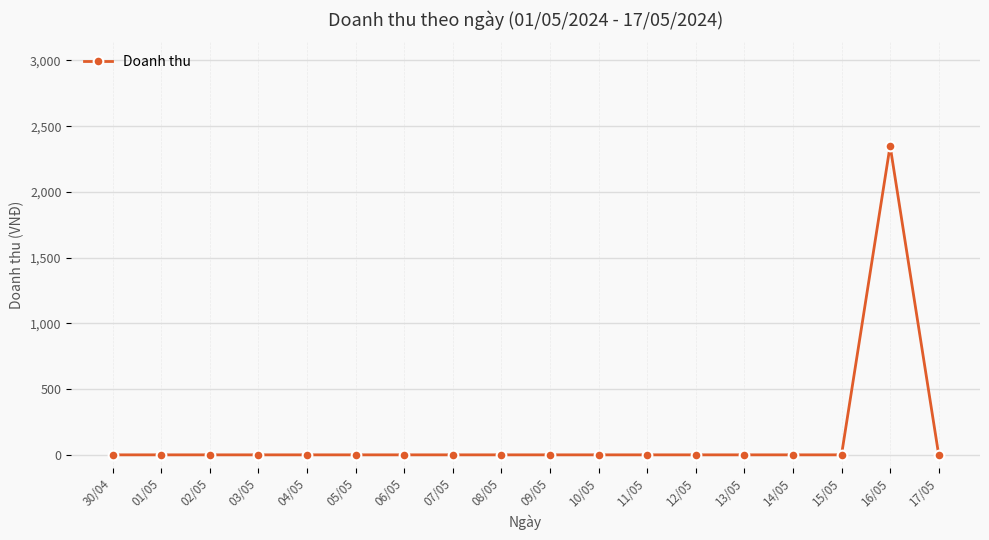

The value at 05/05 is -835. True or false?

False